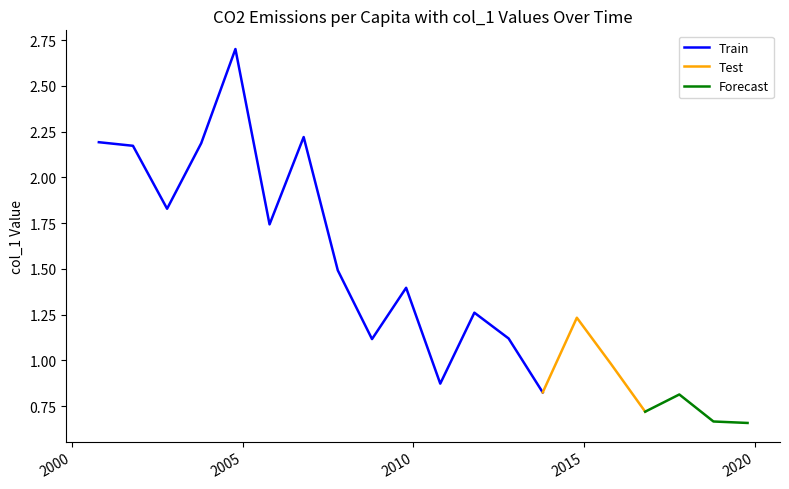

What is the difference between the values at 2018-10-15 and 2009-10-15?

0.7